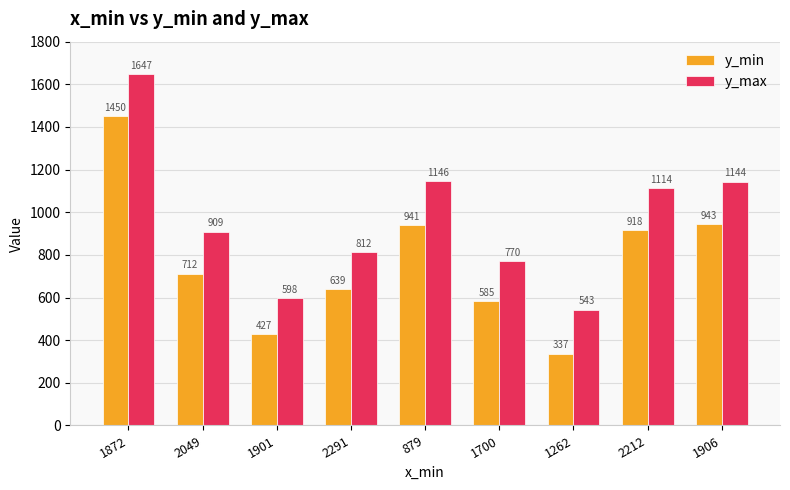

What is the greatest value displayed?

1647